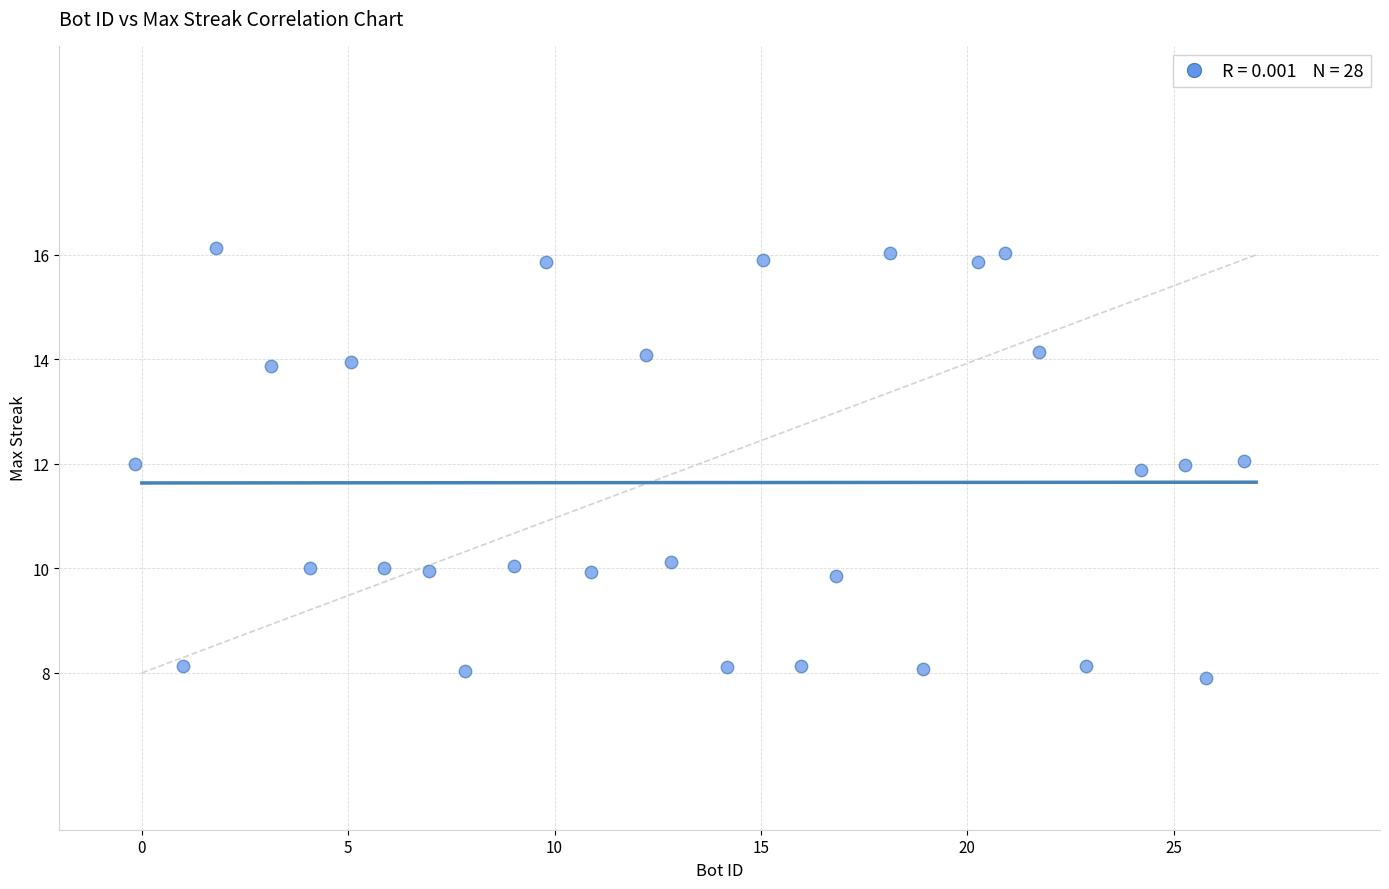

What is the range of X values (max minus min)?

26.9